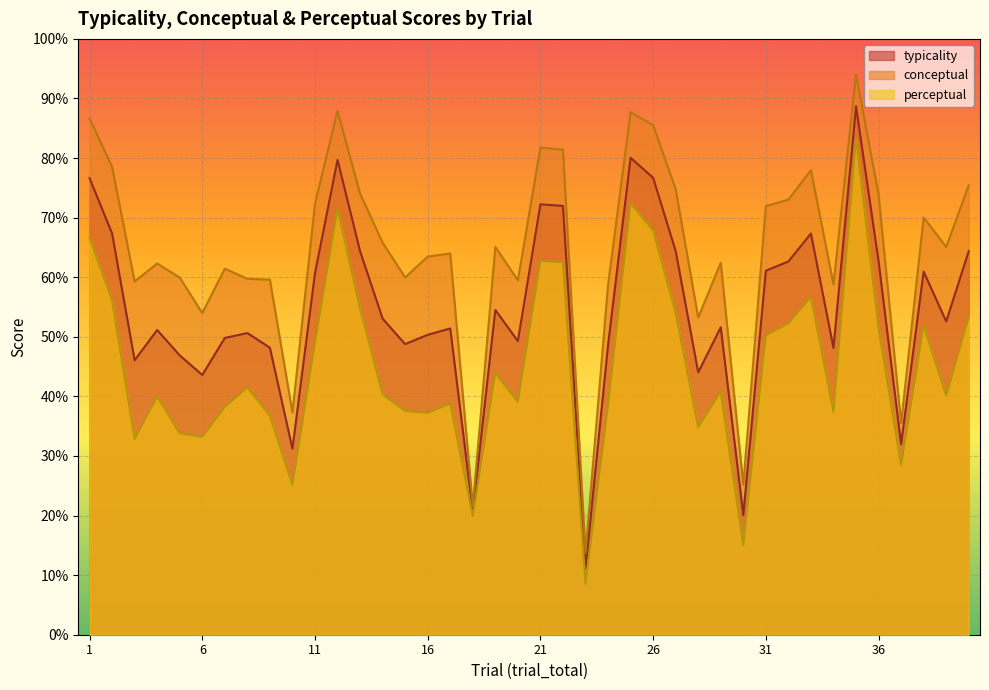

Which series has the widest spread of values?

conceptual